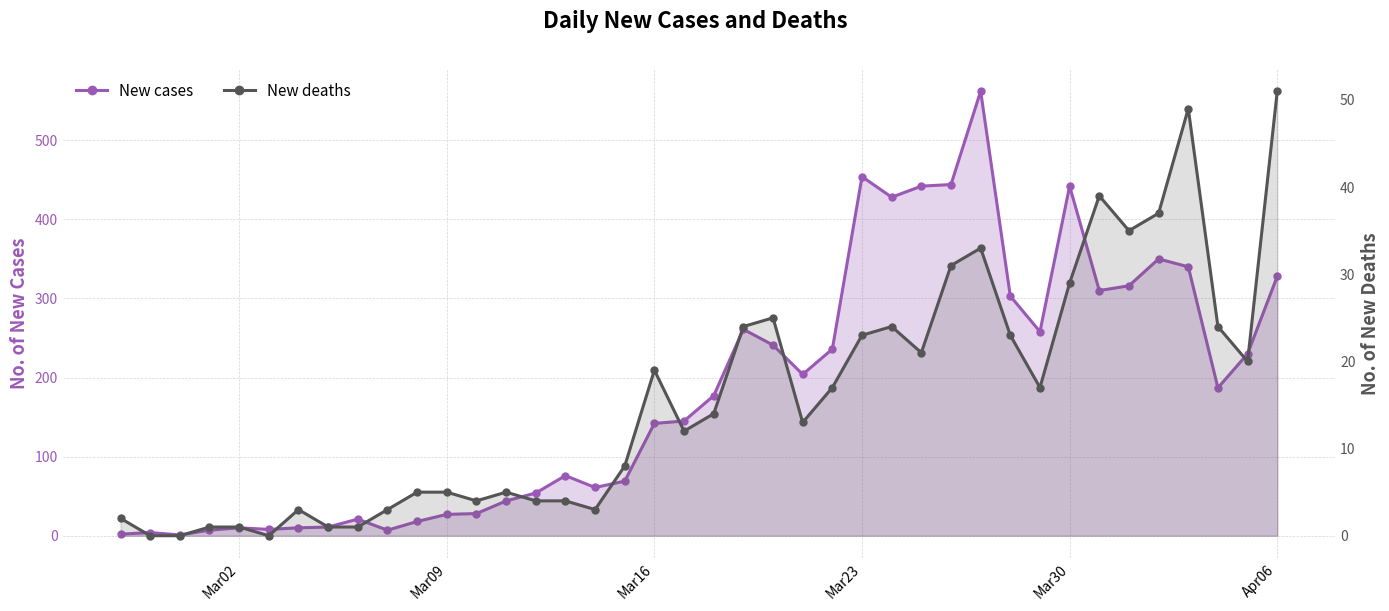

True or false: New cases and New deaths cross at least once.

False